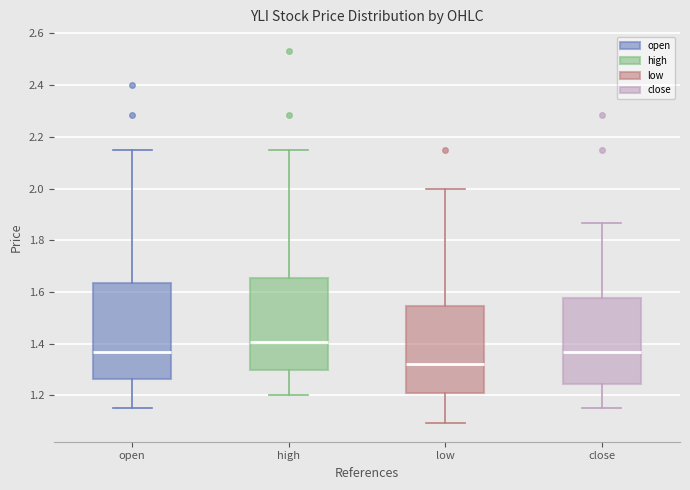

Reading left to right, transcribe this box plot: for each box, give where its median line is, the range the box spans, and where its two whiskers end, as read against the y-axis. The values are not printed on the chart, so give them approximately, as read against the axis.

open: median 1.36, box 1.26 to 1.64, whiskers 1.16 to 2.16
high: median 1.40, box 1.30 to 1.66, whiskers 1.20 to 2.16
low: median 1.32, box 1.20 to 1.54, whiskers 1.10 to 2.00
close: median 1.36, box 1.24 to 1.58, whiskers 1.16 to 1.86